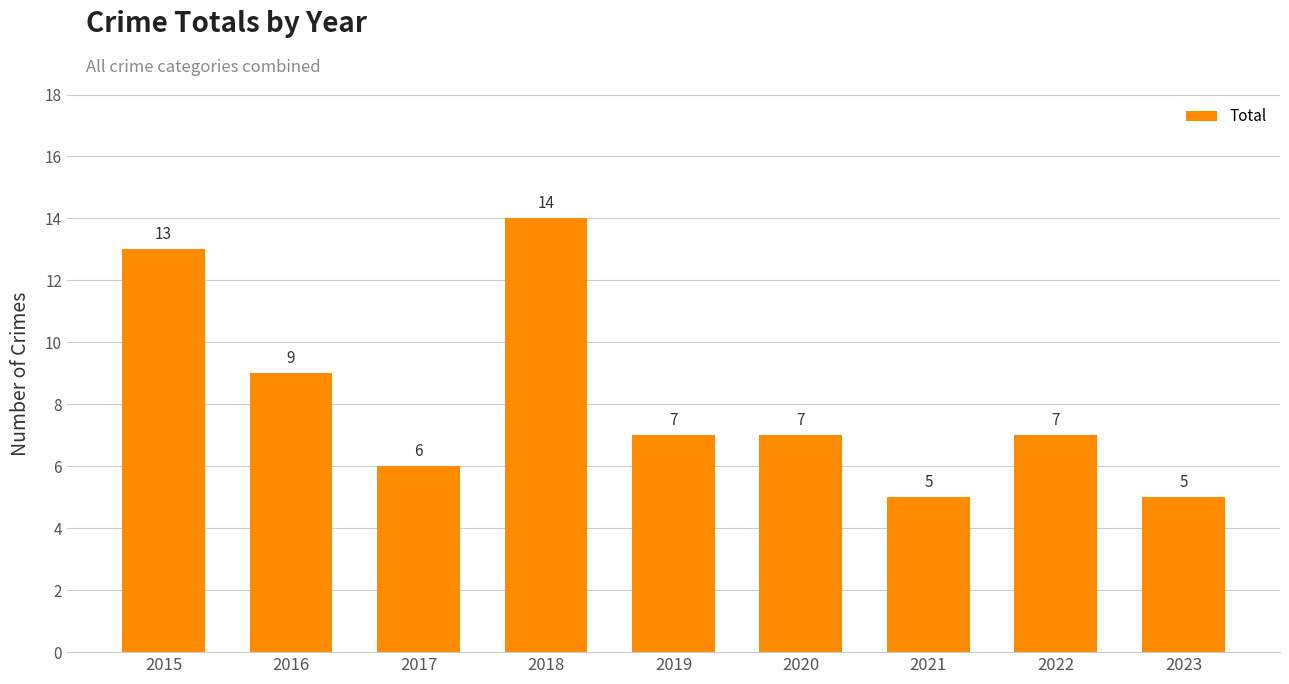

Count the values in the range 6 to 9.

5